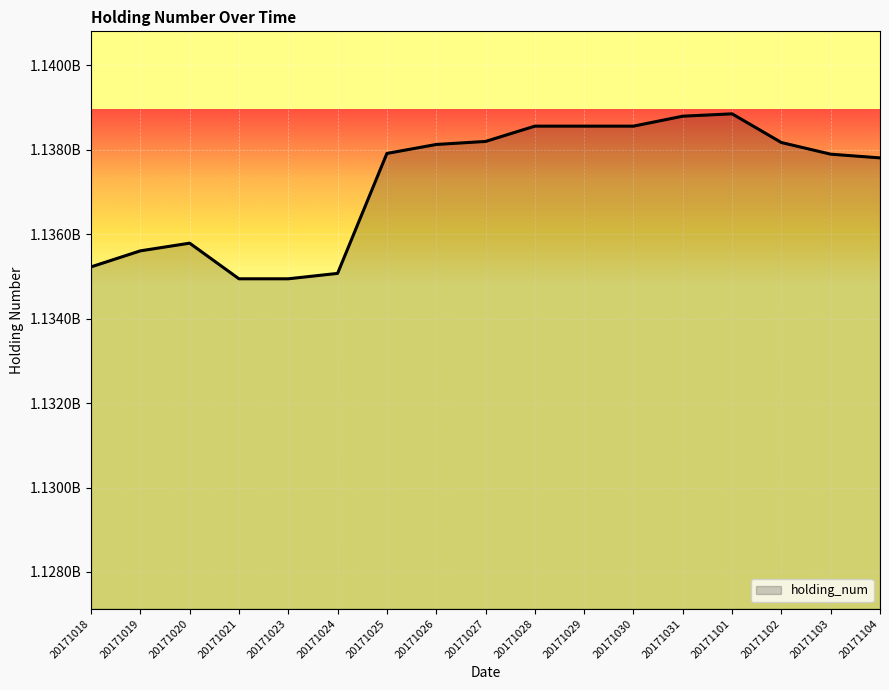

What is the maximum value shown in the chart?

1138854000